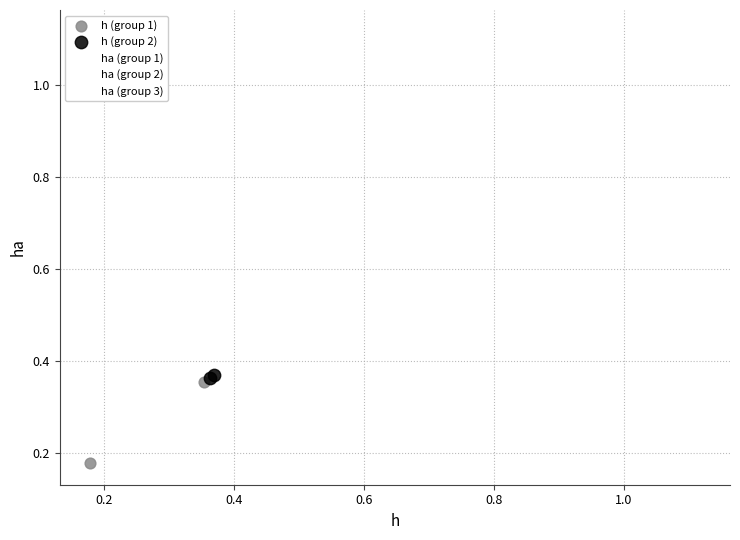

What are all the series names shown in the legend?

h (group 1), h (group 2), ha (group 1), ha (group 2), ha (group 3)